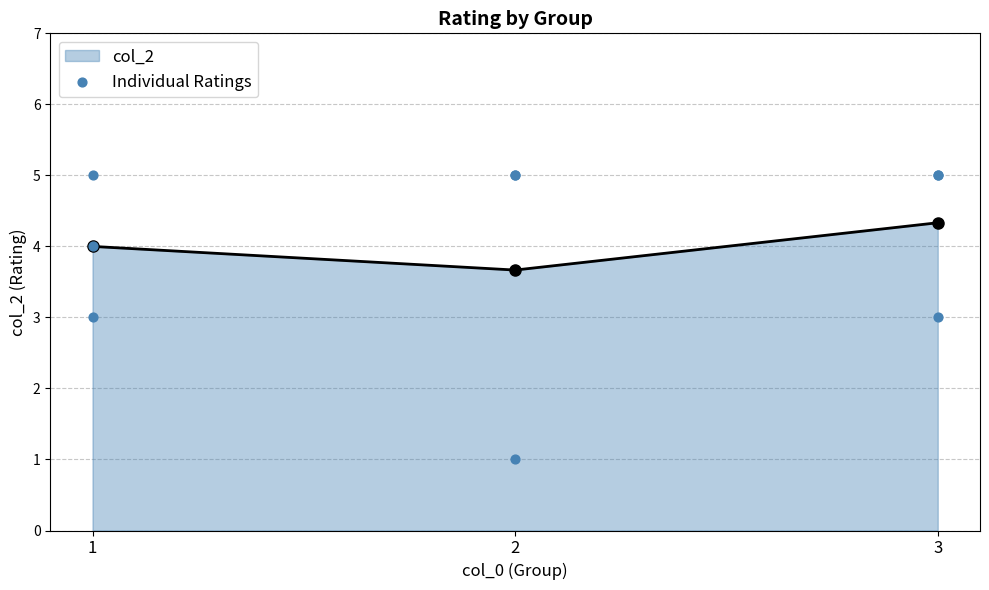

True or false: col_2 has a value of 6.3 at 3.

False